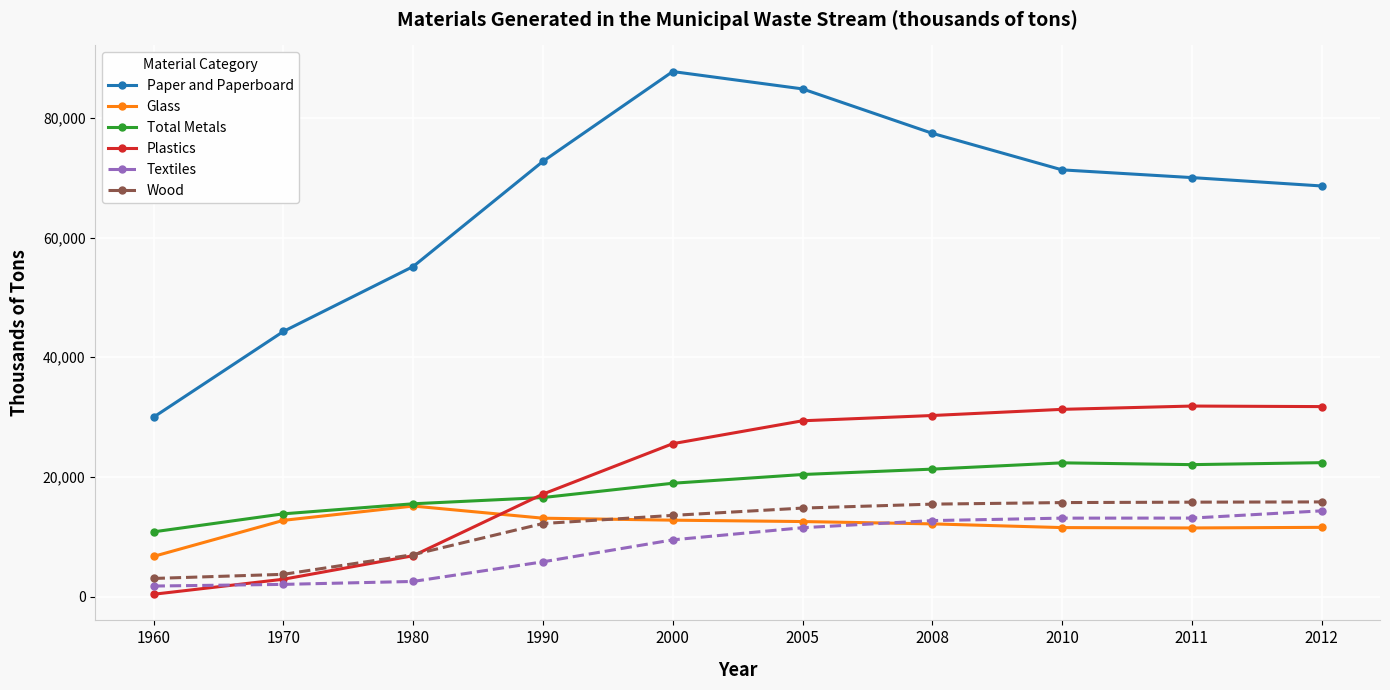

Between 1980 and 2005, which series saw the biggest shift?

Paper and Paperboard